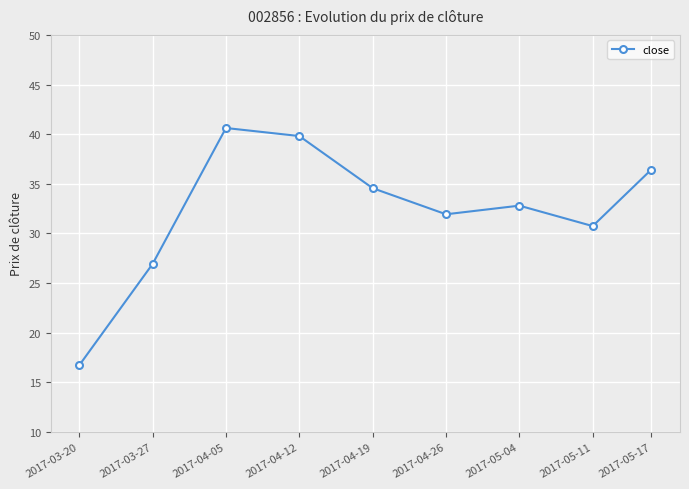

How many lines are shown in the chart?

1